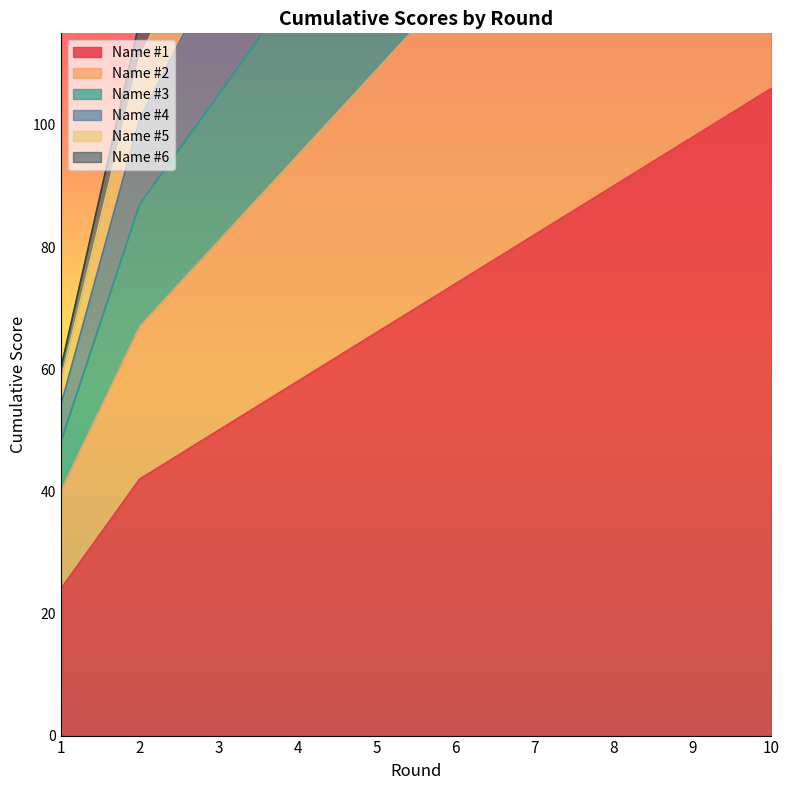

What is the difference between the highest and lowest values at 6?

165